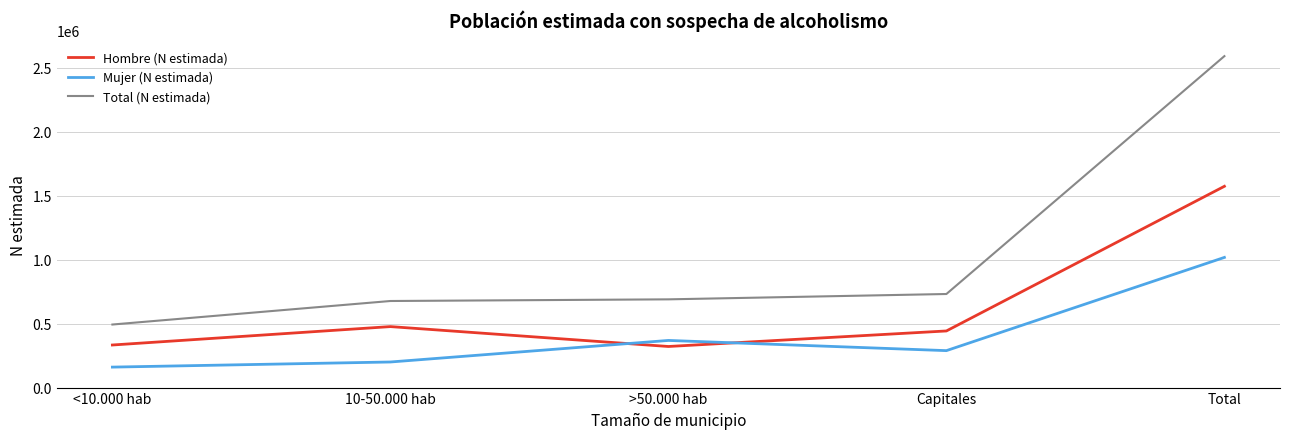

At how many categories does at least one series exceed 1592481?

1